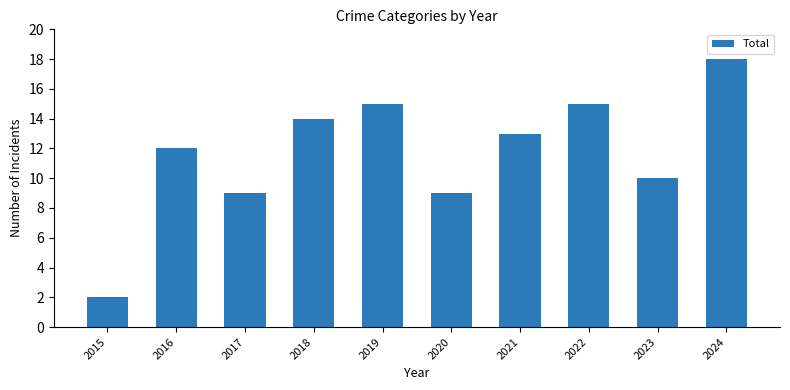

What is the maximum value shown in the chart?

18